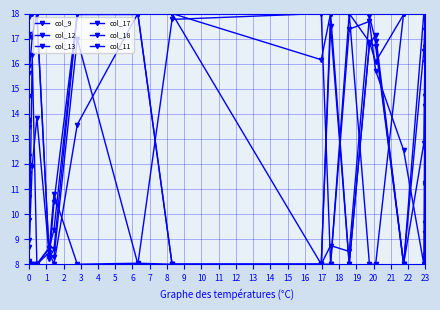

What are all the series names shown in the legend?

col_9, col_12, col_13, col_17, col_18, col_11